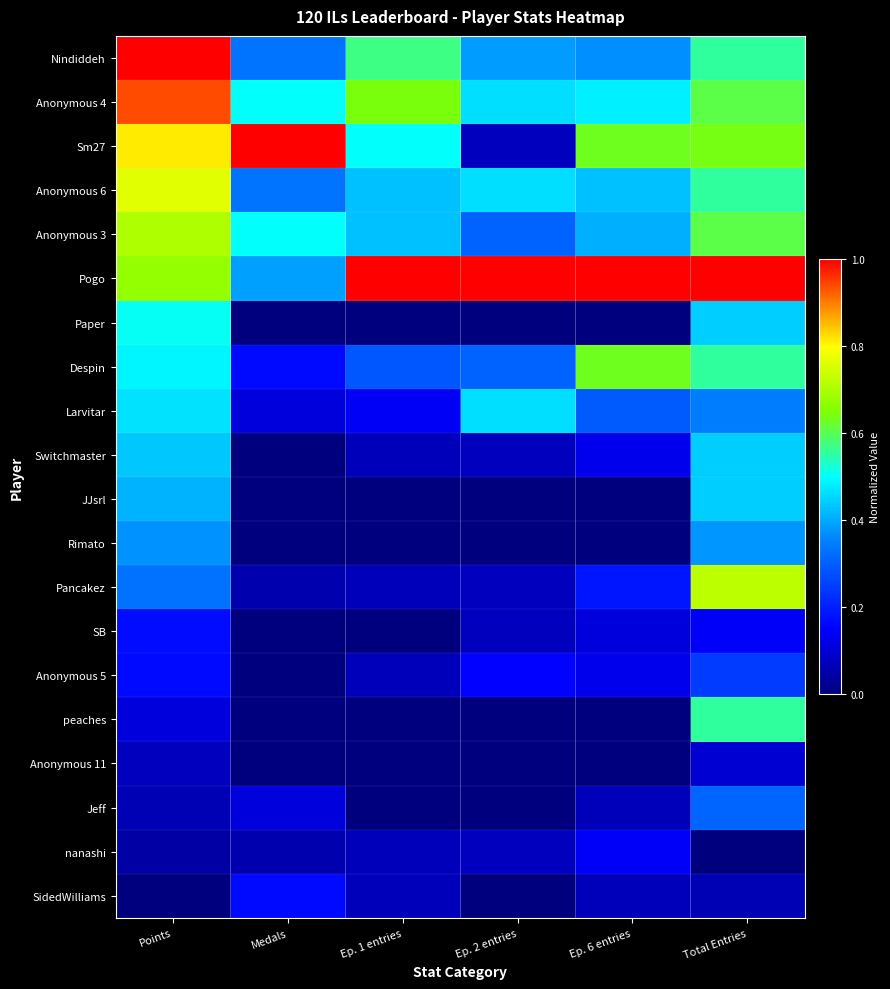

What is the spread (max minus min) of values at Ep. 1 entries?

1.0